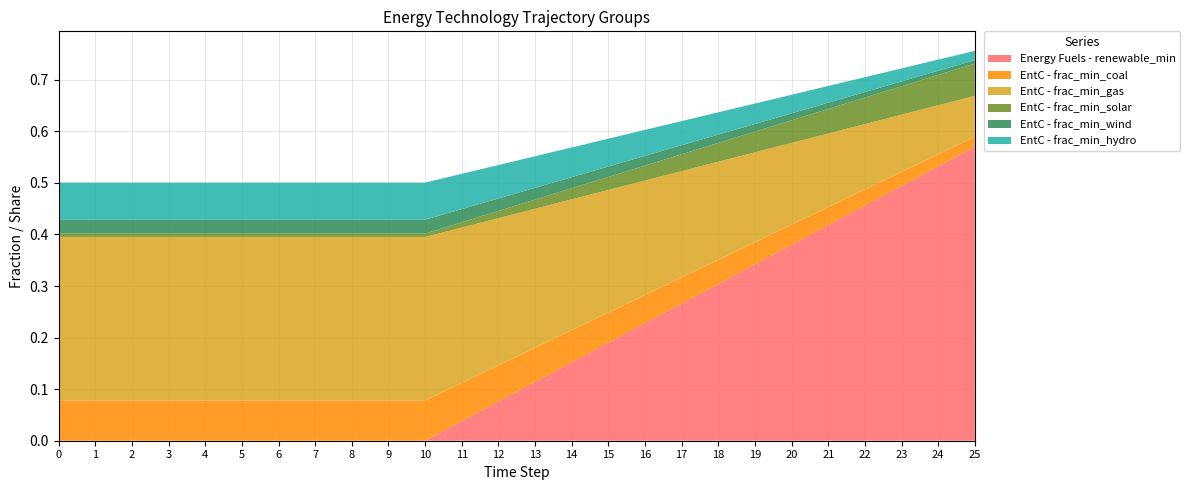

Reading left to right, extract all data points from this chart.

Energy Fuels - renewable_min: 0=0.0	1=0.0	2=0.0	3=0.0	4=0.0	5=0.0	6=0.0	7=0.0	8=0.0	9=0.0	10=0.0	11=0.0	12=0.1	13=0.1	14=0.2	15=0.2	16=0.2	17=0.3	18=0.3	19=0.3	20=0.4	21=0.4	22=0.5	23=0.5	24=0.5	25=0.6
EntC - frac_min_coal: 0=0.1	1=0.1	2=0.1	3=0.1	4=0.1	5=0.1	6=0.1	7=0.1	8=0.1	9=0.1	10=0.1	11=0.1	12=0.1	13=0.1	14=0.1	15=0.1	16=0.1	17=0.1	18=0.0	19=0.0	20=0.0	21=0.0	22=0.0	23=0.0	24=0.0	25=0.0
EntC - frac_min_gas: 0=0.3	1=0.3	2=0.3	3=0.3	4=0.3	5=0.3	6=0.3	7=0.3	8=0.3	9=0.3	10=0.3	11=0.3	12=0.3	13=0.3	14=0.3	15=0.2	16=0.2	17=0.2	18=0.2	19=0.2	20=0.2	21=0.1	22=0.1	23=0.1	24=0.1	25=0.1
EntC - frac_min_solar: 0=0.0	1=0.0	2=0.0	3=0.0	4=0.0	5=0.0	6=0.0	7=0.0	8=0.0	9=0.0	10=0.0	11=0.0	12=0.0	13=0.0	14=0.0	15=0.0	16=0.0	17=0.0	18=0.0	19=0.0	20=0.0	21=0.0	22=0.1	23=0.1	24=0.1	25=0.1
EntC - frac_min_wind: 0=0.0	1=0.0	2=0.0	3=0.0	4=0.0	5=0.0	6=0.0	7=0.0	8=0.0	9=0.0	10=0.0	11=0.0	12=0.0	13=0.0	14=0.0	15=0.0	16=0.0	17=0.0	18=0.0	19=0.0	20=0.0	21=0.0	22=0.0	23=0.0	24=0.0	25=0.0
EntC - frac_min_hydro: 0=0.1	1=0.1	2=0.1	3=0.1	4=0.1	5=0.1	6=0.1	7=0.1	8=0.1	9=0.1	10=0.1	11=0.1	12=0.1	13=0.1	14=0.1	15=0.1	16=0.1	17=0.0	18=0.0	19=0.0	20=0.0	21=0.0	22=0.0	23=0.0	24=0.0	25=0.0